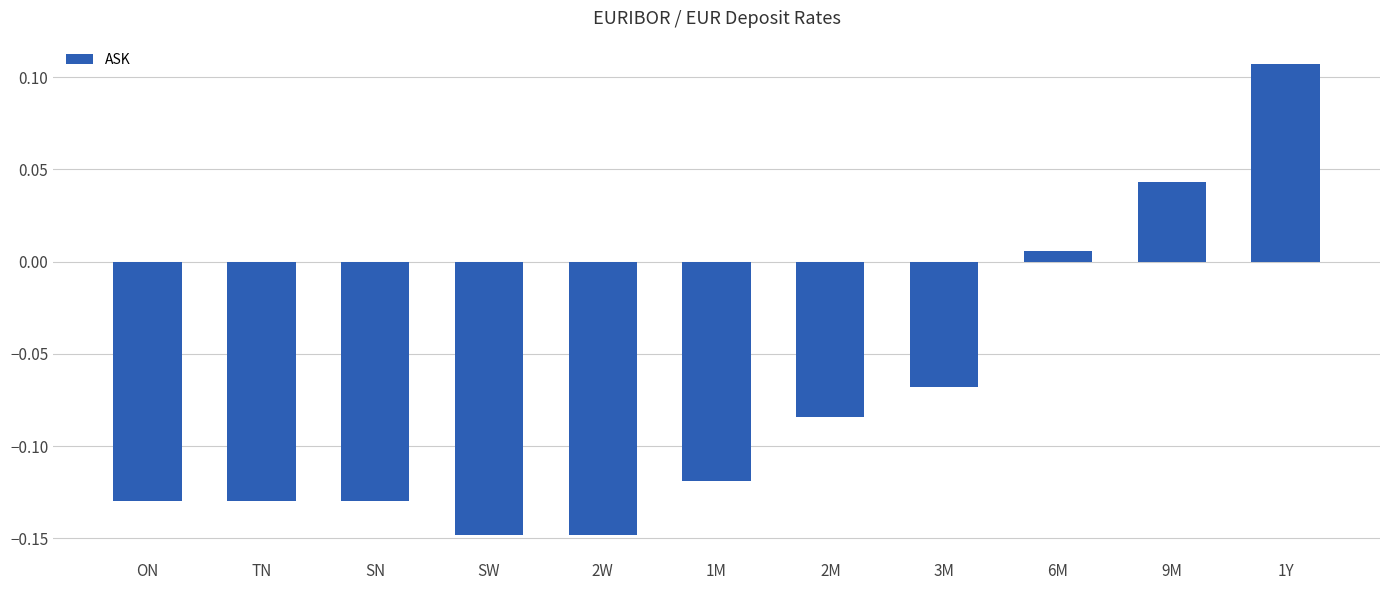

What position from the right is TN?

10